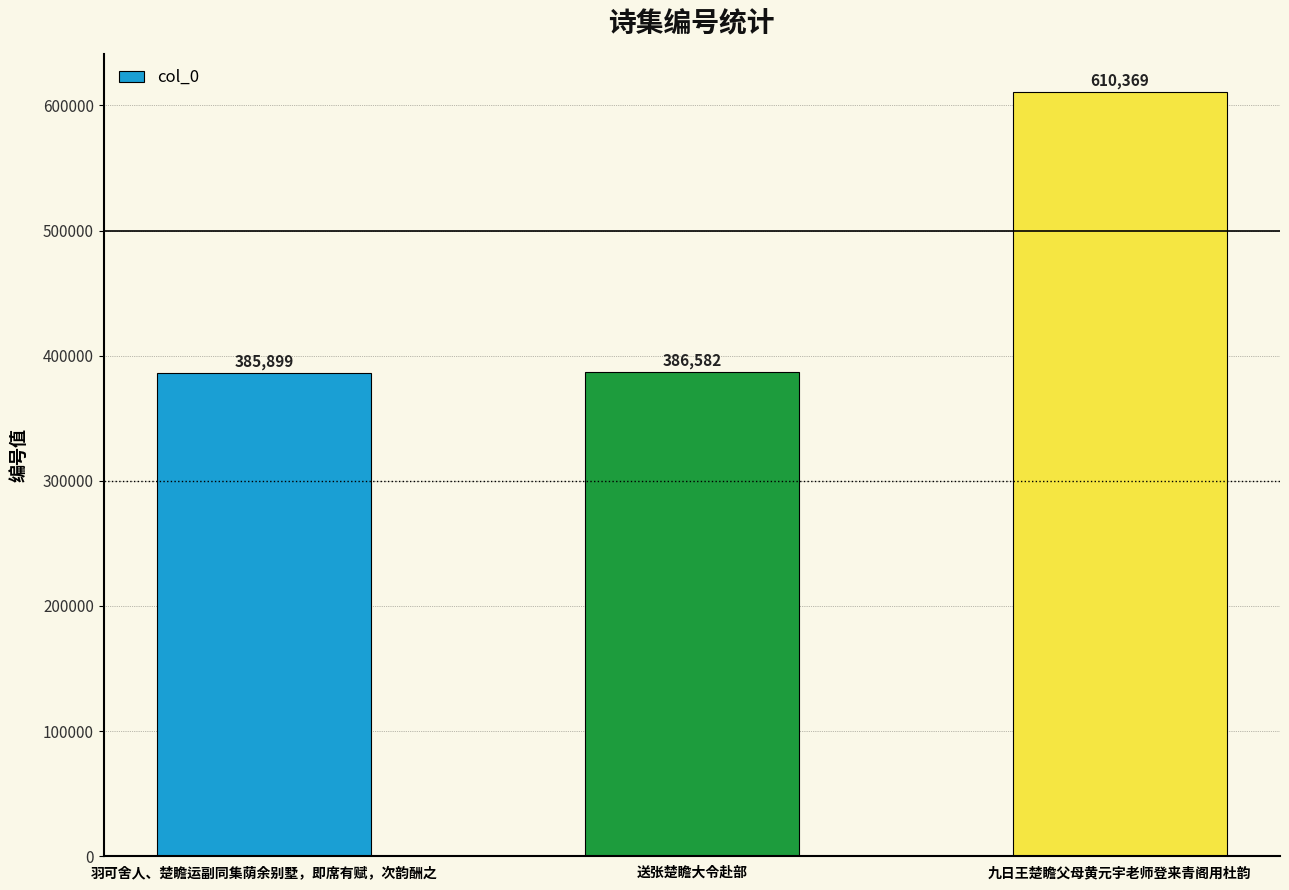

Reading left to right, extract all data points from this chart.

385899	386582	610369